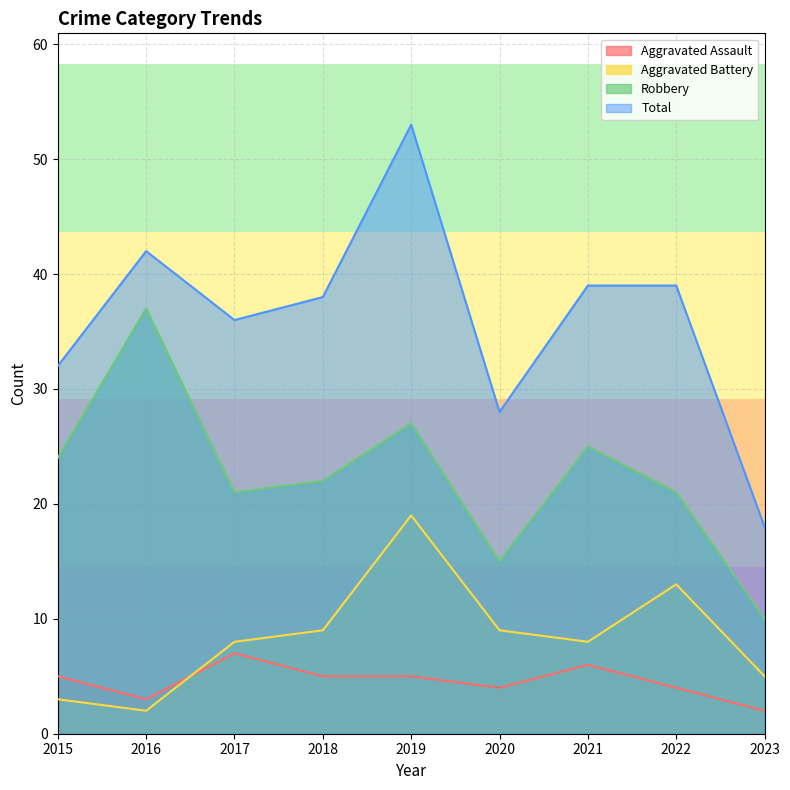

Is it true that Robbery equals 27 at 2019?

True